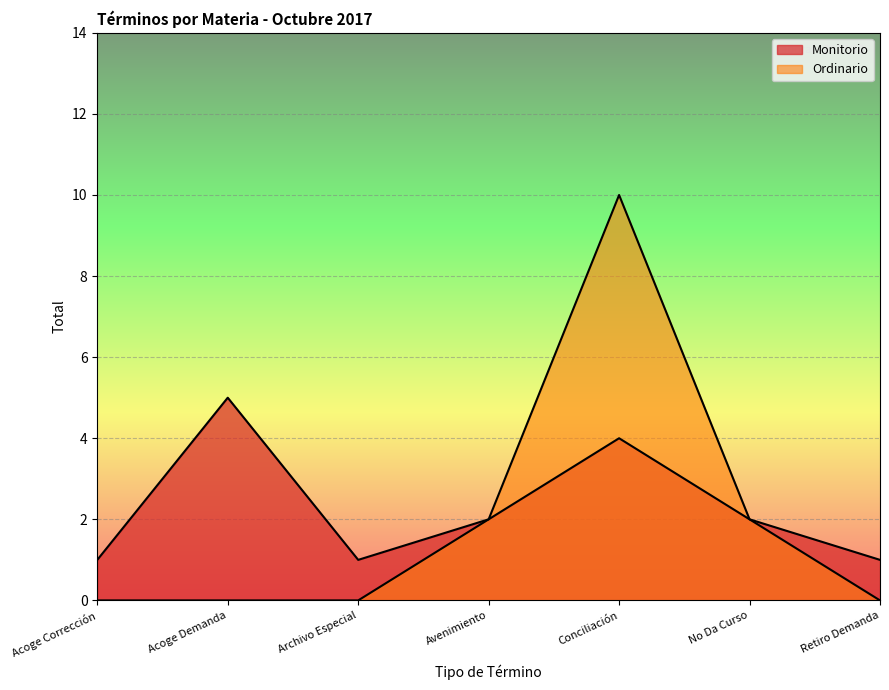

How many lines are shown in the chart?

2